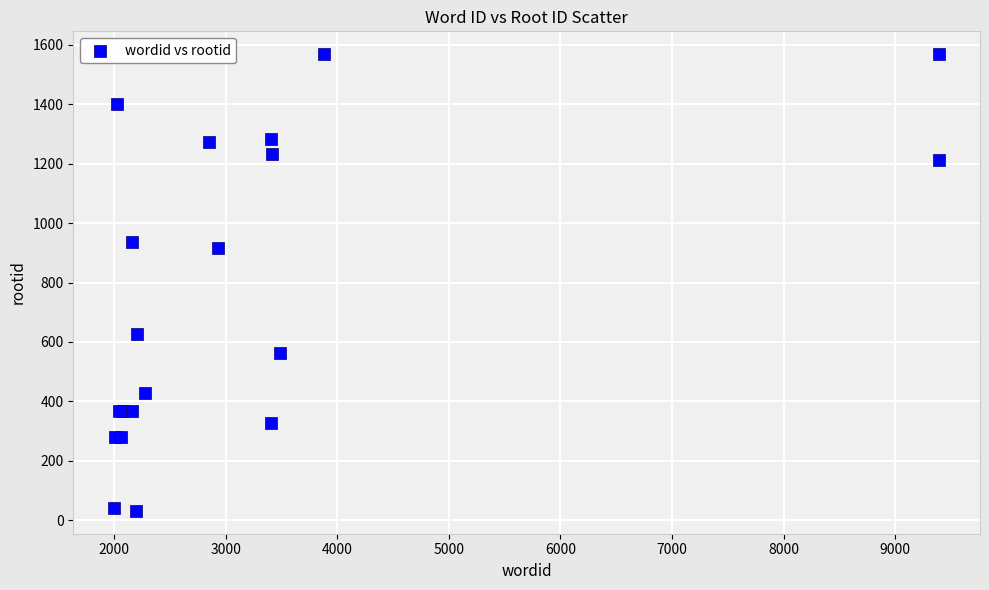

What Y value in the scatter plot is closest to 800?

916